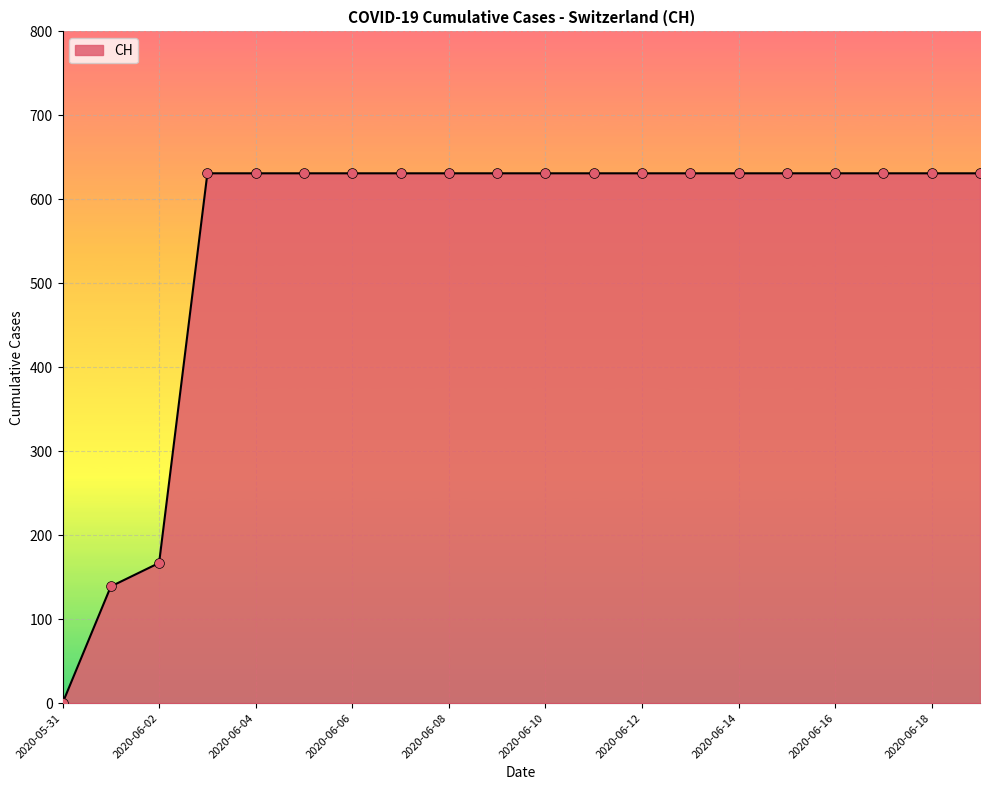

What is the maximum value shown in the chart?

631